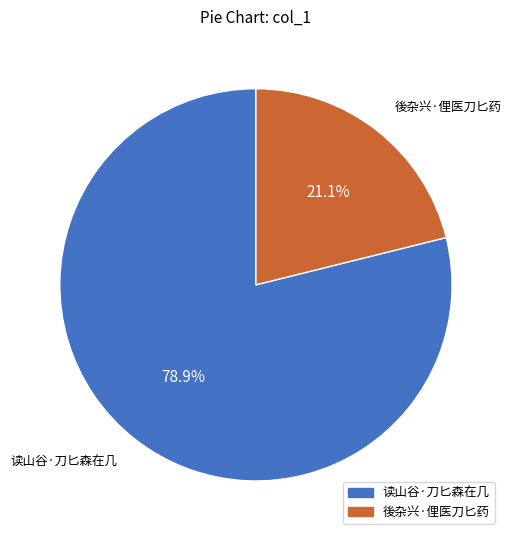

Is it true that 读山谷·刀匕森在几 is 79% of the pie?

True